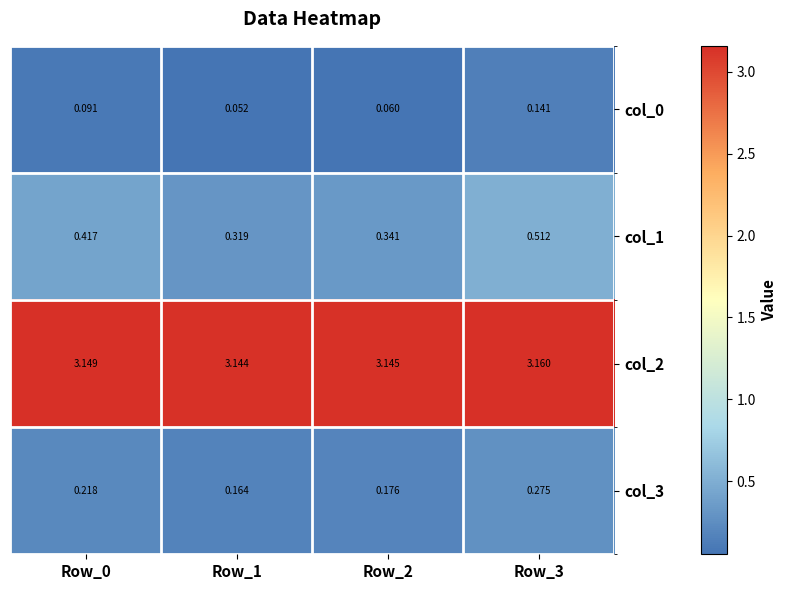

List the series in order of their peak value, lowest first.

col_0, col_3, col_1, col_2